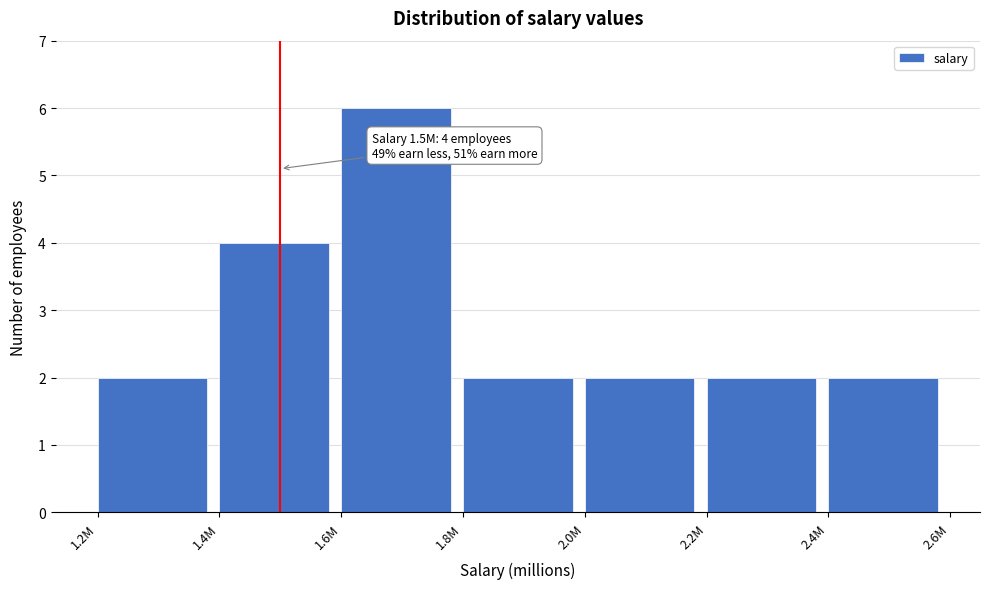

Reading left to right, extract all data points from this chart.

2	4	6	2	2	2	2